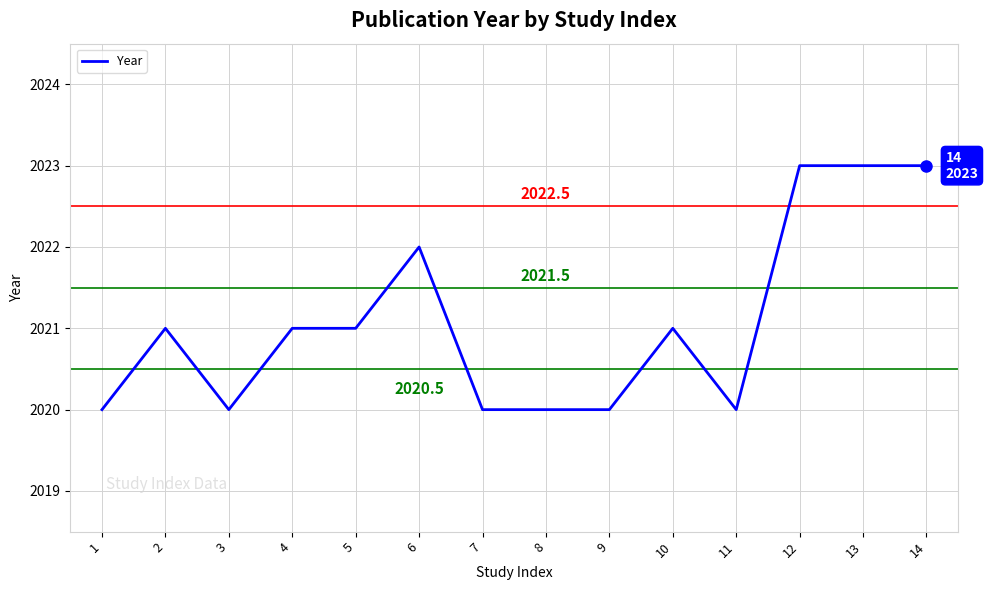

What is the maximum value shown in the chart?

2023